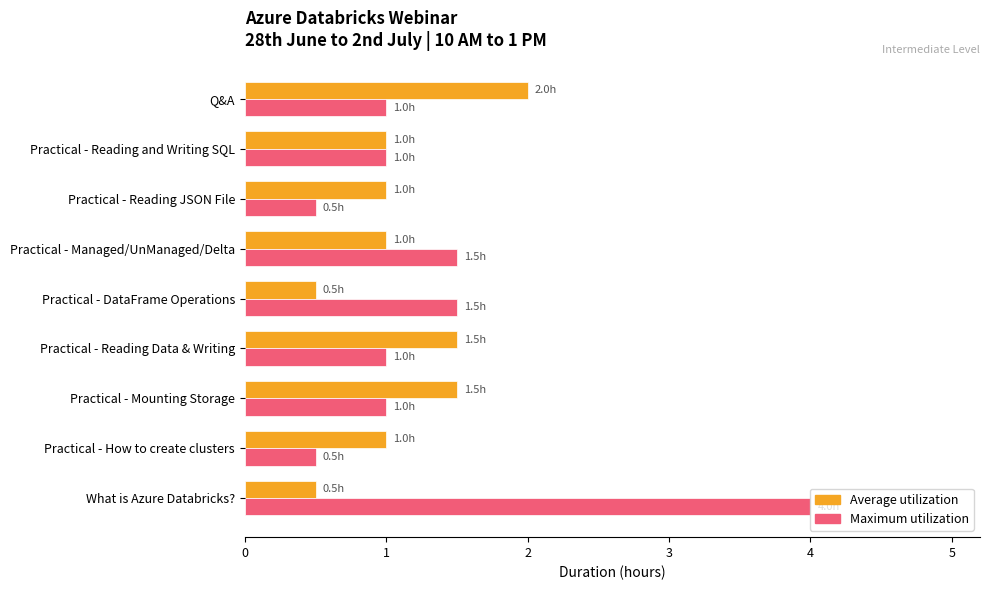

At which category is the sum across all series the highest?

What is Azure Databricks?